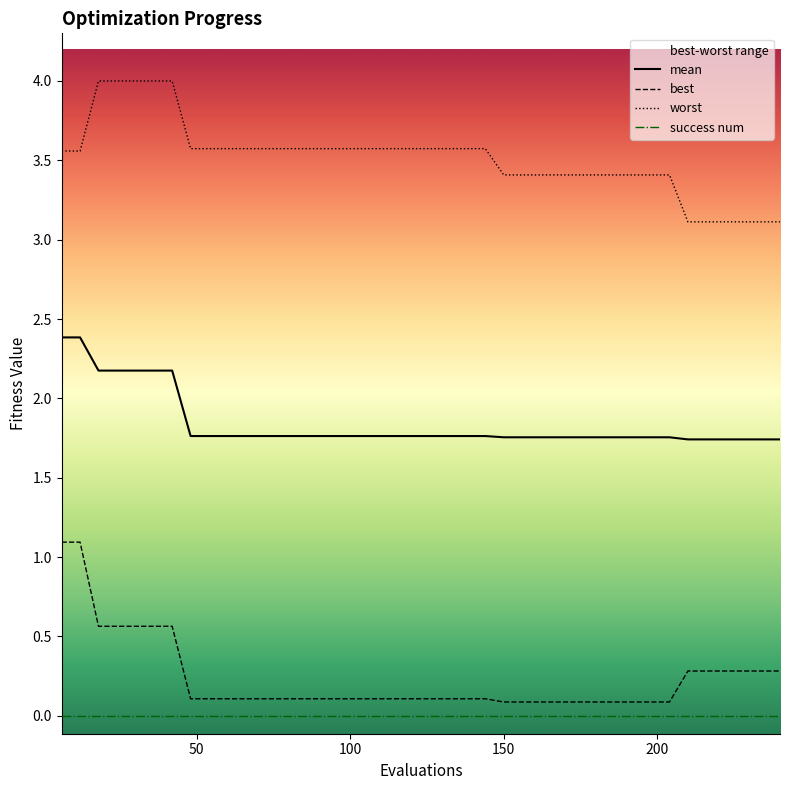

True or false: mean and success num cross at least once.

False